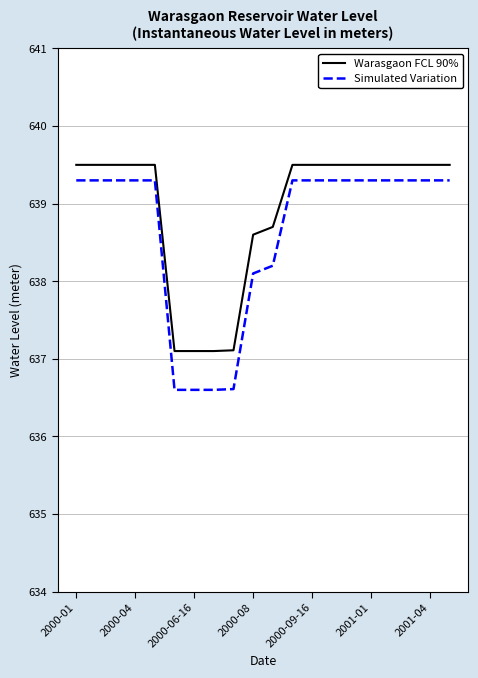

What is the average value of the Simulated Variation series?

638.6